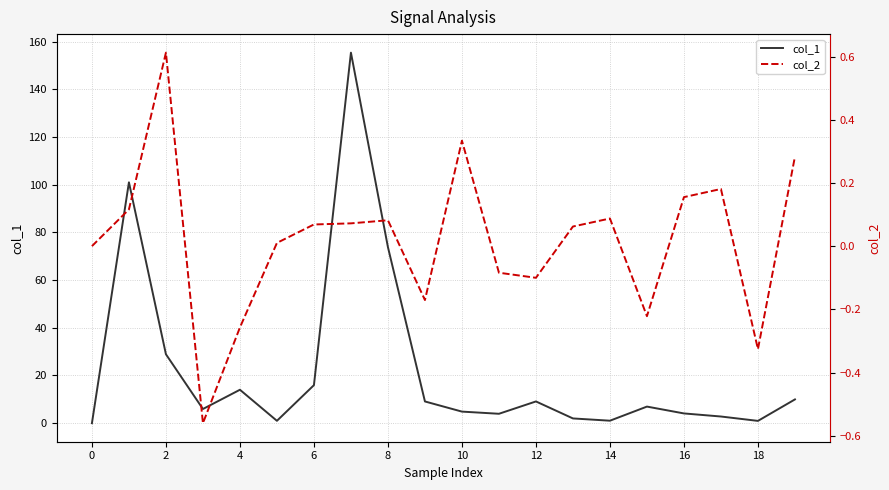

Reading left to right, transcribe all the data shown in this chart.

col_1: 0.0	101.0	28.9	5.9	14.0	1.0	15.9	155.3	73.8	9.1	4.9	3.9	9.1	2.0	1.0	7.0	4.1	2.8	1.0	10.0
col_2: 0.0	0.1	0.6	-0.6	-0.3	0.0	0.1	0.1	0.1	-0.2	0.3	-0.1	-0.1	0.1	0.1	-0.2	0.2	0.2	-0.3	0.3